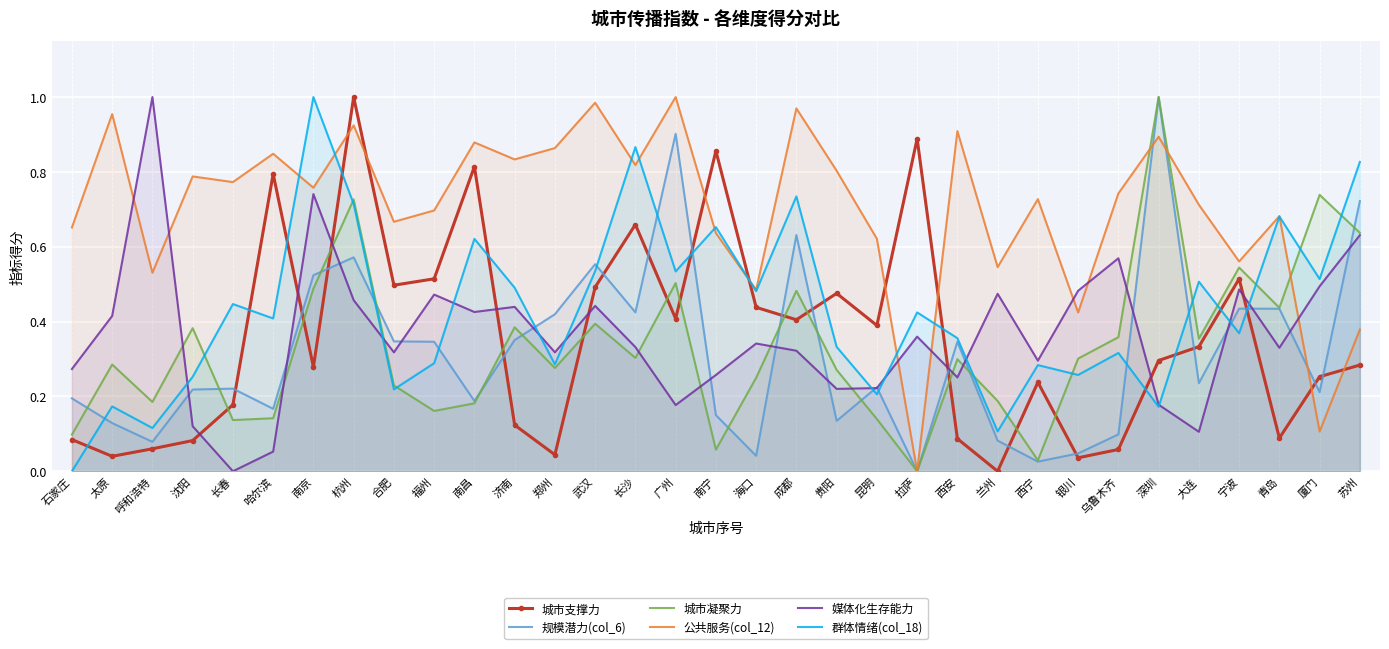

At which category is the sum across all series the highest?

杭州